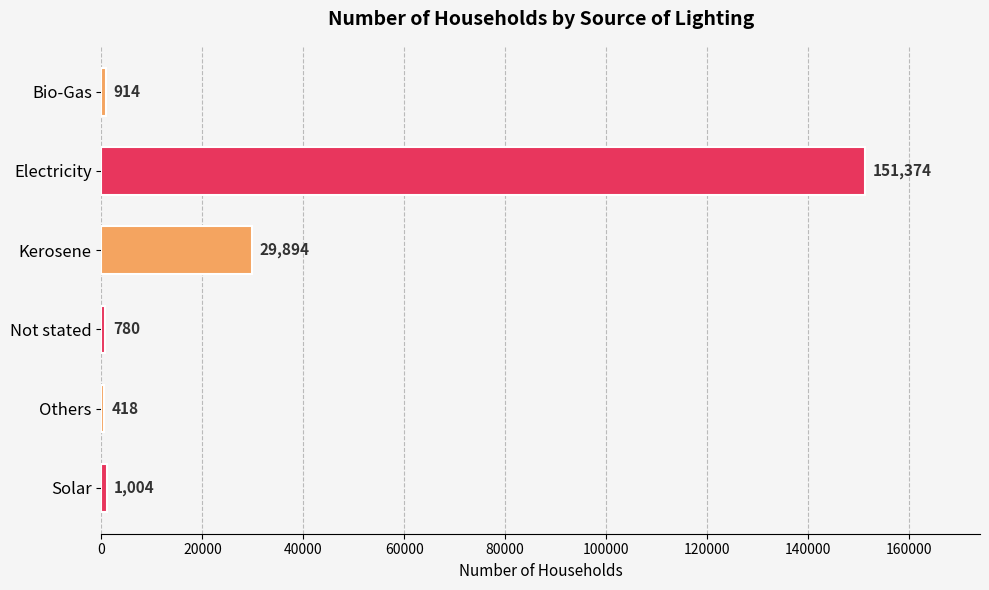

Which label corresponds to the largest value in the chart?

Electricity